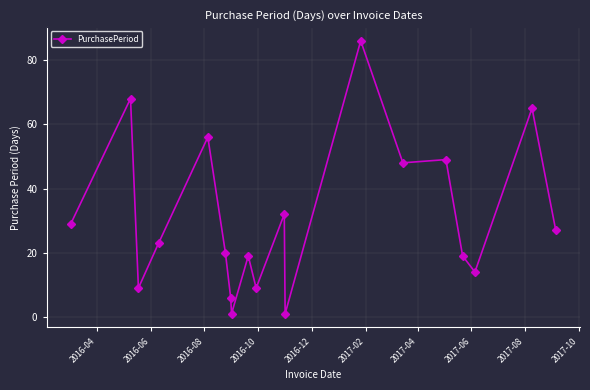

What is the greatest value displayed?

86